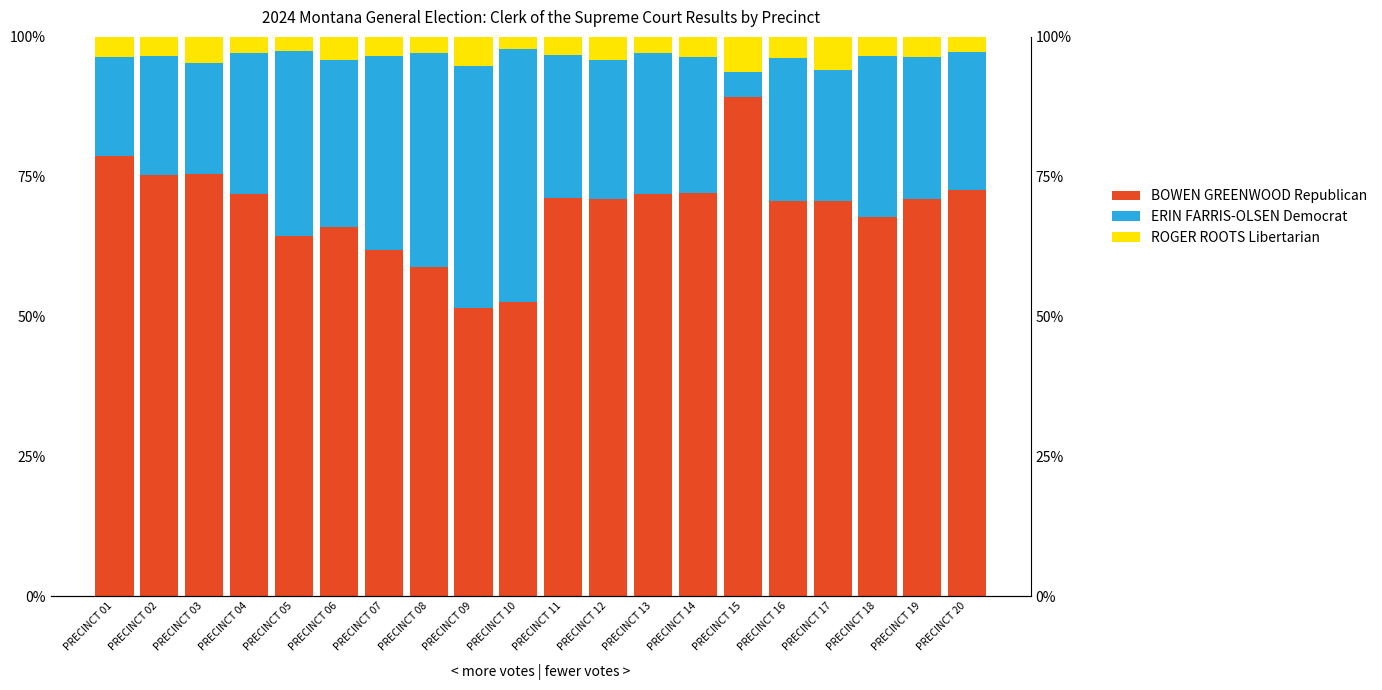

Where is ERIN FARRIS-OLSEN Democrat nearest to the value 24?

PRECINCT 14